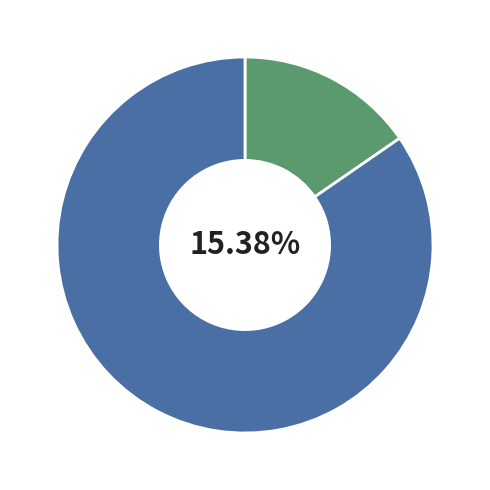

Is Mutant the majority of the pie?

No